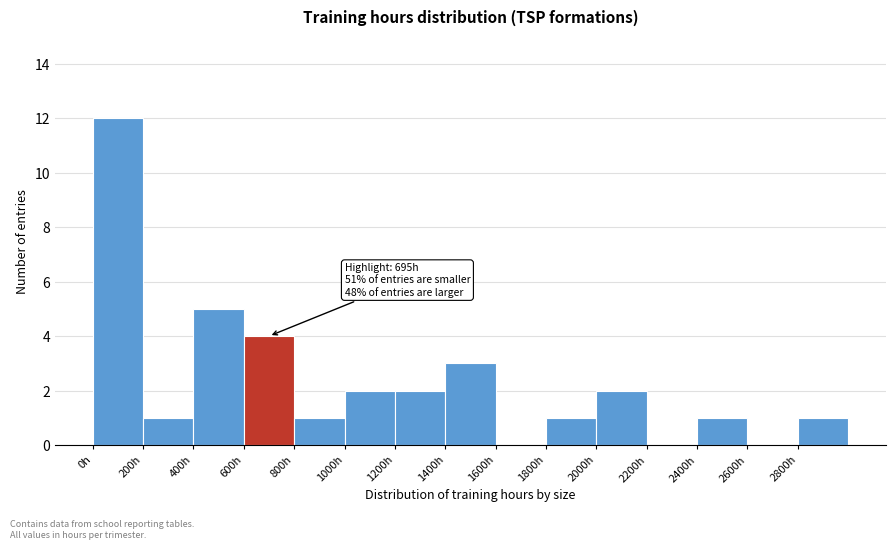

Which range on the x-axis has the tallest bar?

0 to 200